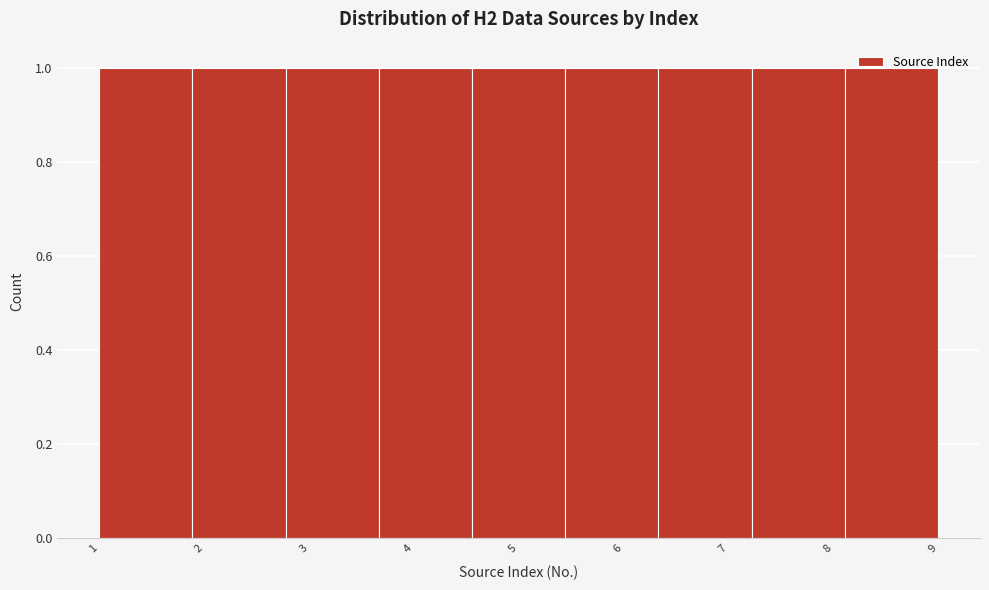

Reading left to right, transcribe this chart: for each bar, give the range it covers on the x-axis and its height. Neither the bar edges nor the heights are printed on the chart, so give them approximately, as read against the axes.

1.0 to 1.9: 1
1.9 to 2.8: 1
2.8 to 3.7: 1
3.7 to 4.6: 1
4.6 to 5.4: 1
5.4 to 6.3: 1
6.3 to 7.2: 1
7.2 to 8.1: 1
8.1 to 9.0: 1